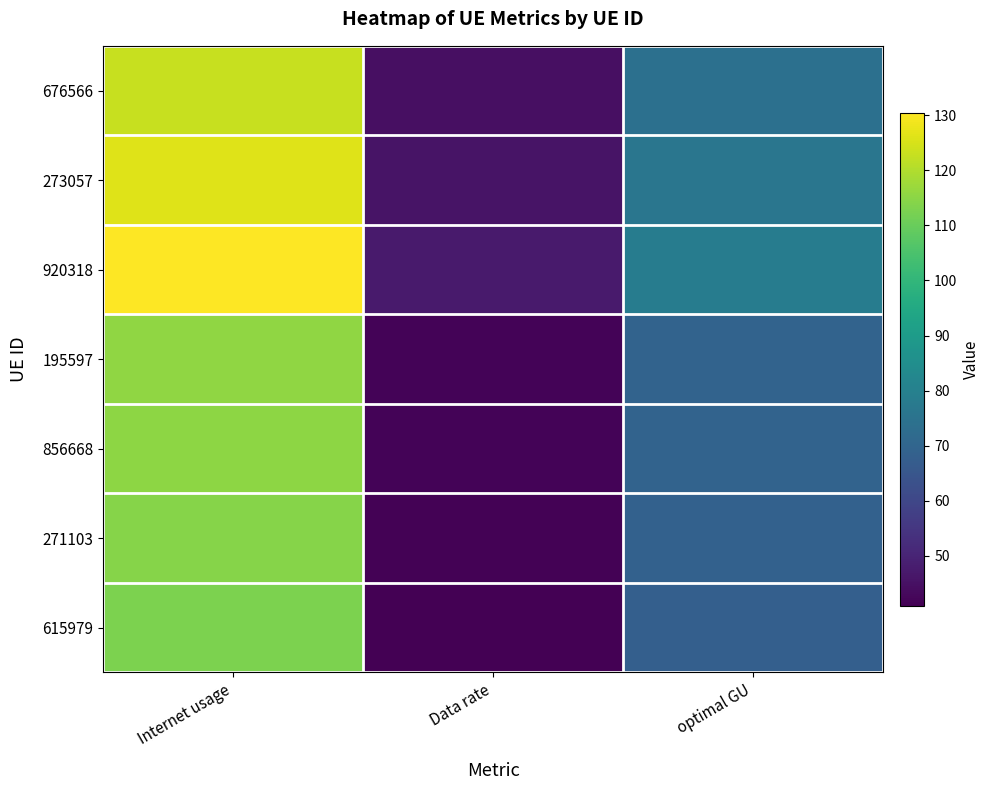

Which series changed the most between Data rate and optimal GU?

920318